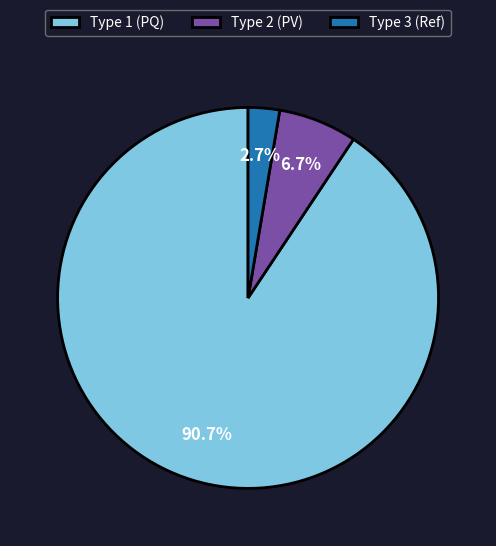

Combined, what portion of the pie is Type 3 (Ref) and Type 1 (PQ)?

93.3%